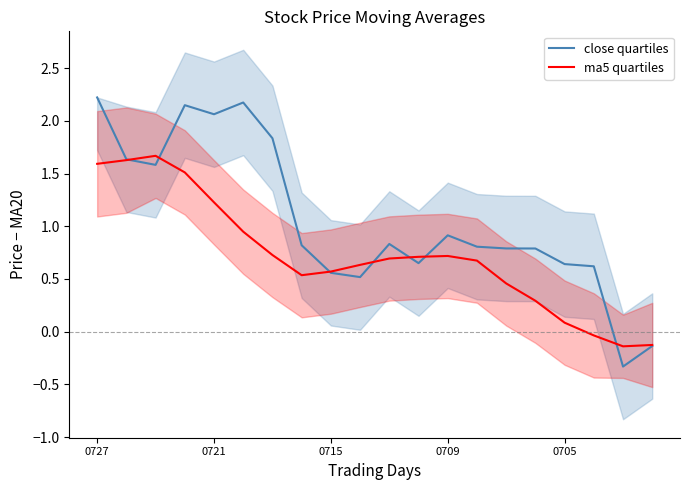

Does the chart have visible grid lines?

No